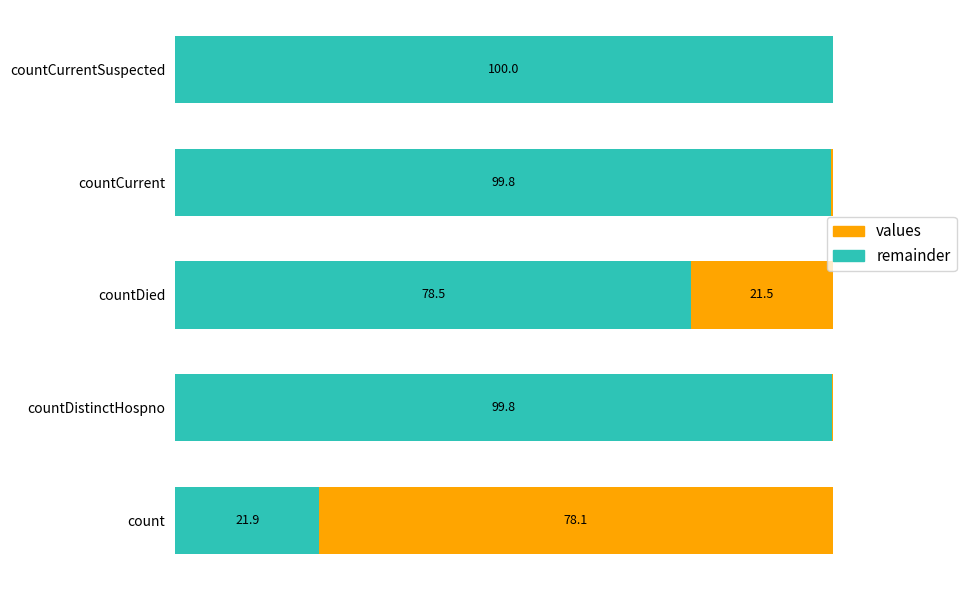

Which category has the highest value in the remainder series?

countCurrentSuspected